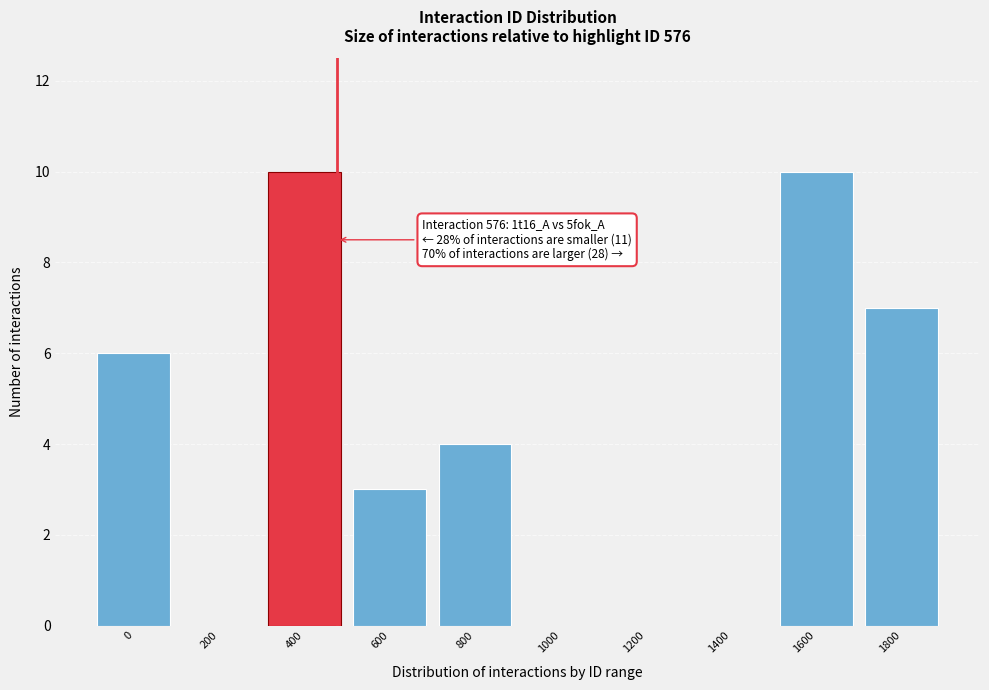

Reading left to right, list all the values displayed in this chart.

0=6	200=0	400=10	600=3	800=4	1000=0	1200=0	1400=0	1600=10	1800=7